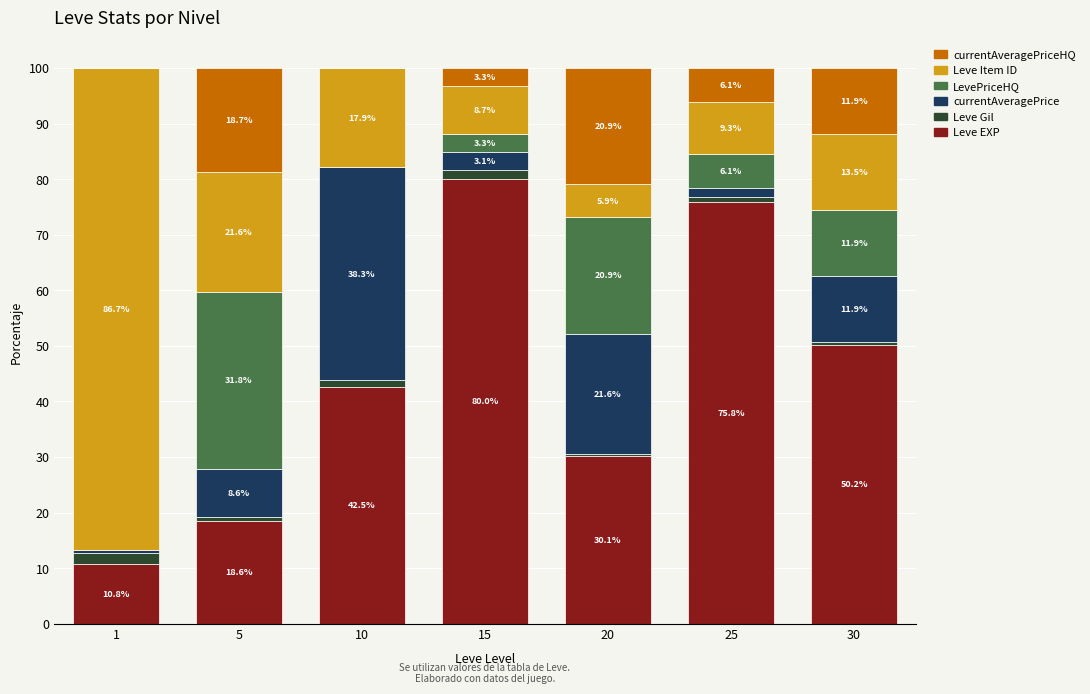

Reading left to right, transcribe the values for Leve EXP.

1=10.8	5=18.6	10=42.5	15=80.0	20=30.1	25=75.8	30=50.2